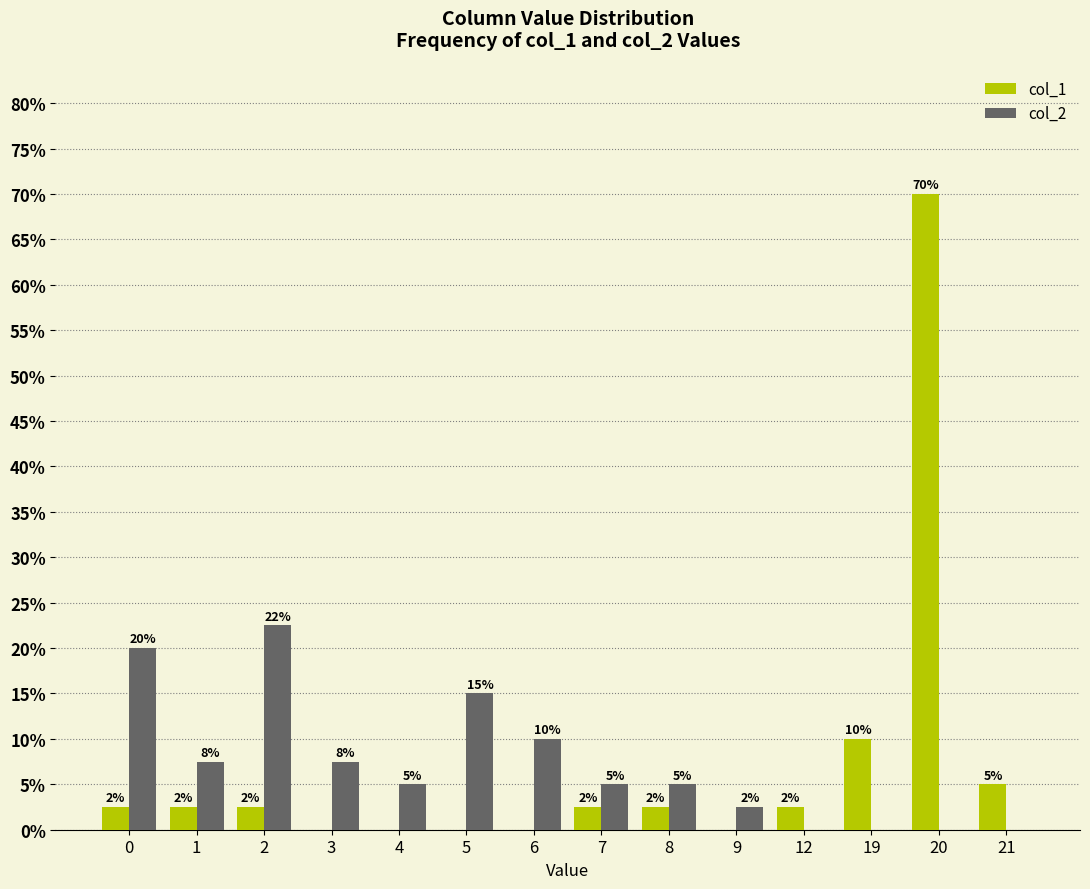

Are the bars grouped side by side (vs. stacked)?

Yes